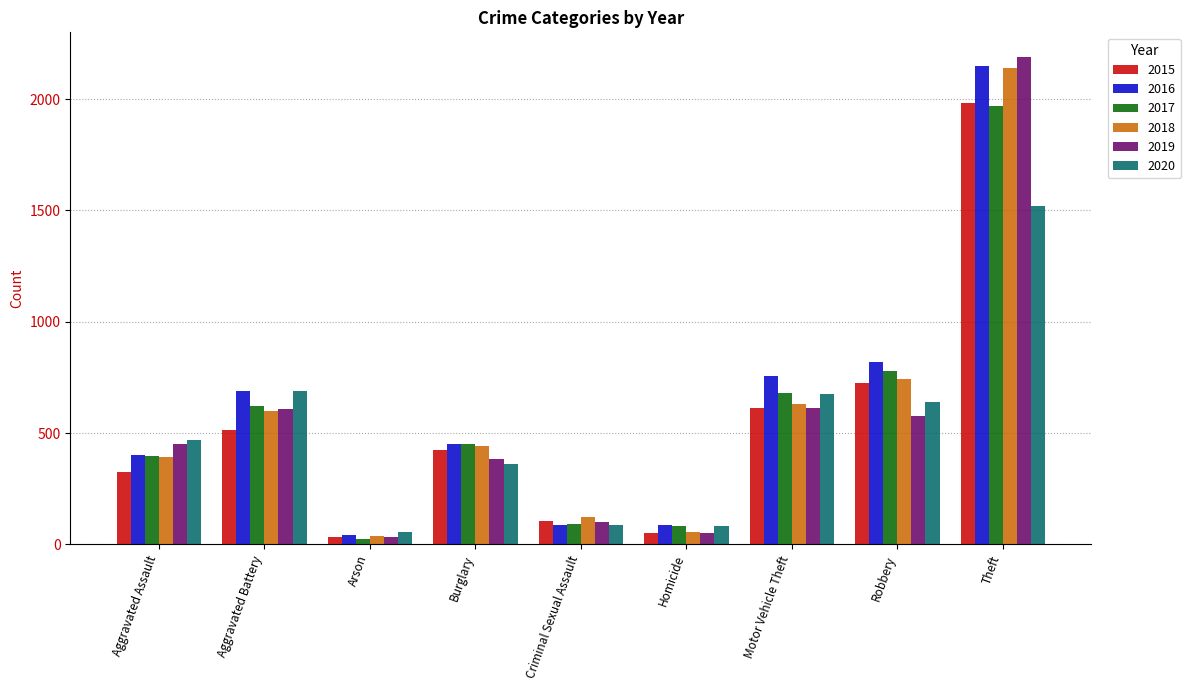

What is the value of the 2017 bar at the 9th from the left?

1968